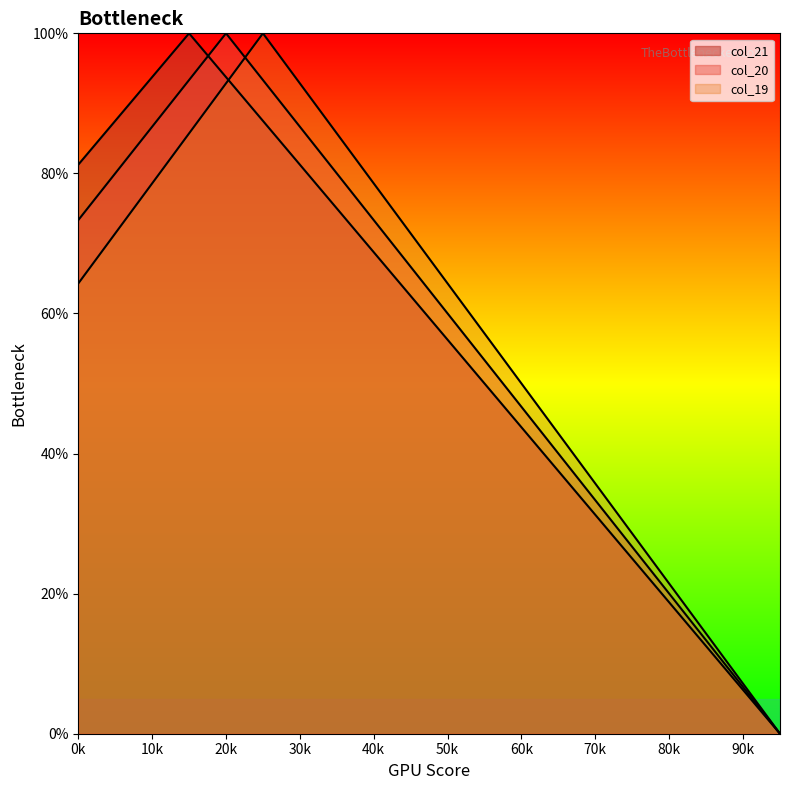

What is the difference between the col_21 values at 85 and 60?

31.2